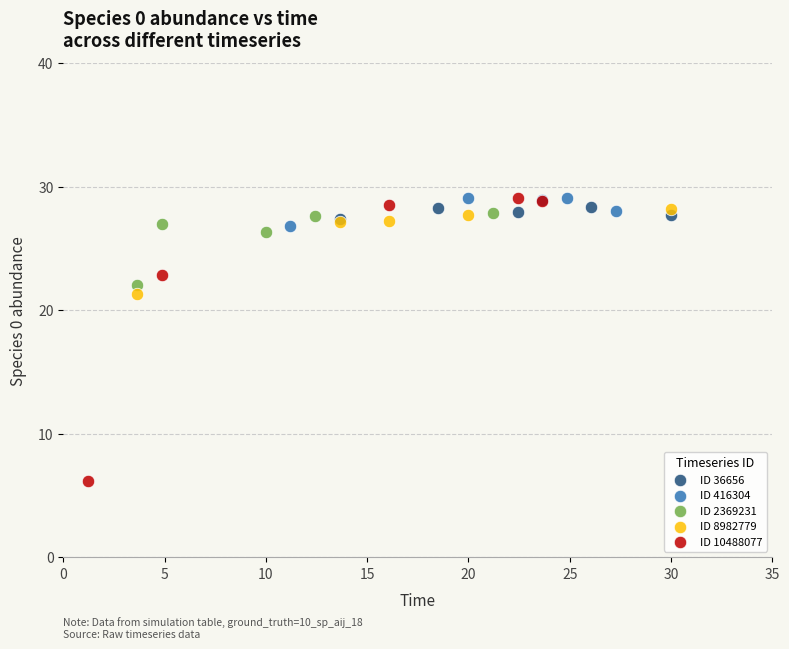

Which series reaches the minimum Y coordinate?

ID 10488077